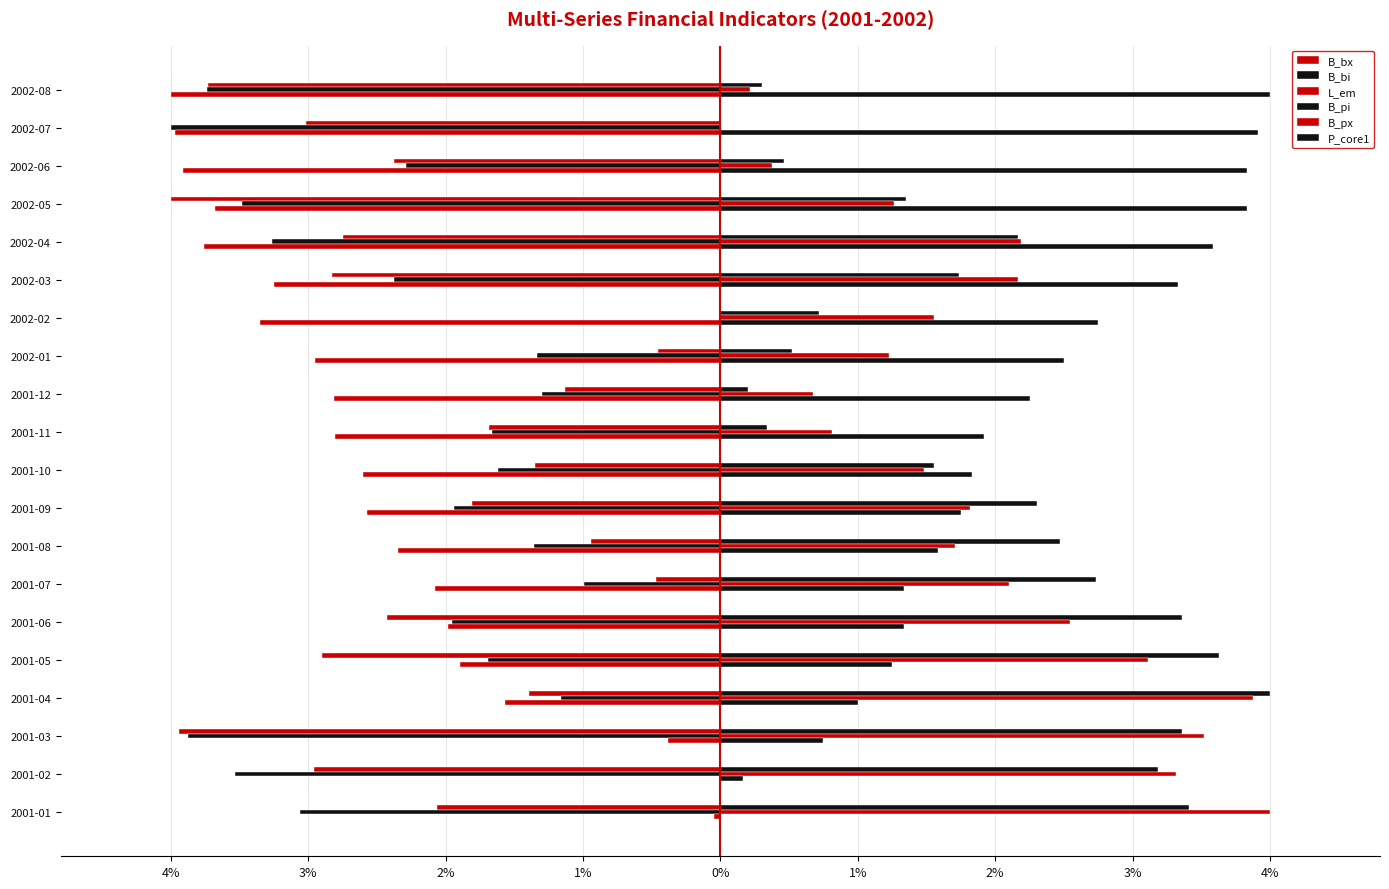

Which series has the widest spread of values?

B_bx